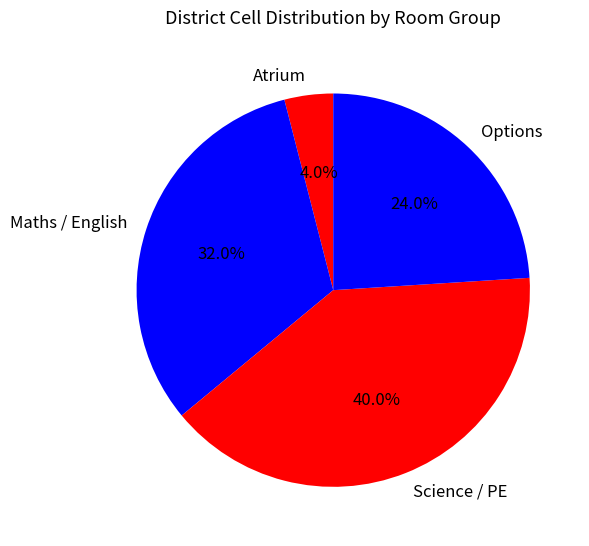

To the nearest percent, what is the average slice percentage?

25%